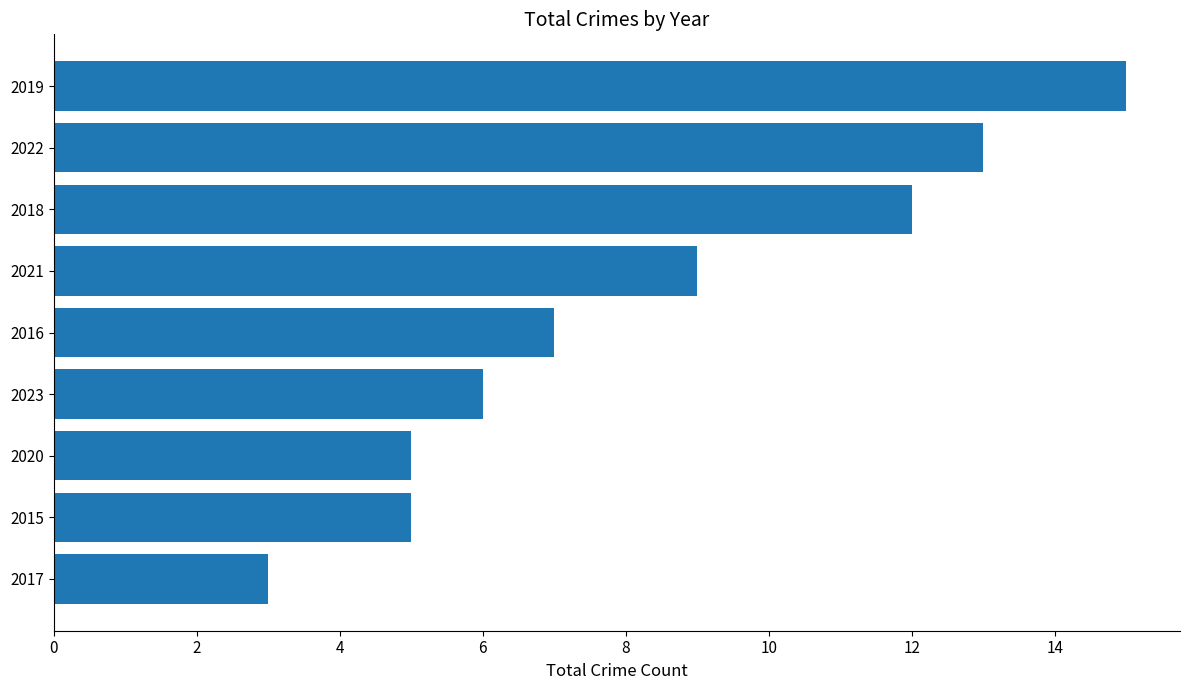

What value does the data have at 2023, to the nearest 10?

10